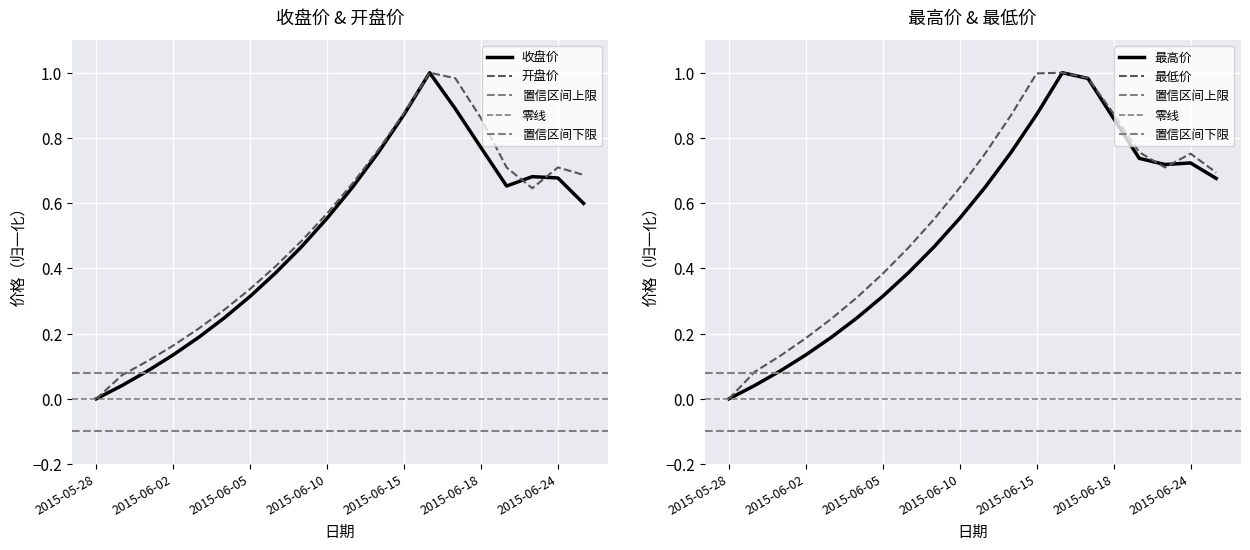

Reading left to right, extract all data points from this chart.

收盘价: 2015-05-28=0.0	2015-05-29=0.0	2015-06-01=0.1	2015-06-02=0.1	2015-06-03=0.2	2015-06-04=0.2	2015-06-05=0.3	2015-06-08=0.4	2015-06-09=0.5	2015-06-10=0.6	2015-06-11=0.6	2015-06-12=0.8	2015-06-15=0.9	2015-06-16=1.0	2015-06-17=0.9	2015-06-18=0.8	2015-06-19=0.7	2015-06-23=0.7	2015-06-24=0.7	2015-06-25=0.6
开盘价: 2015-05-28=0.0	2015-05-29=0.1	2015-06-01=0.1	2015-06-02=0.2	2015-06-03=0.2	2015-06-04=0.3	2015-06-05=0.3	2015-06-08=0.4	2015-06-09=0.5	2015-06-10=0.6	2015-06-11=0.7	2015-06-12=0.8	2015-06-15=0.9	2015-06-16=1.0	2015-06-17=1.0	2015-06-18=0.9	2015-06-19=0.7	2015-06-23=0.6	2015-06-24=0.7	2015-06-25=0.7
最高价: 2015-05-28=0.0	2015-05-29=0.0	2015-06-01=0.1	2015-06-02=0.1	2015-06-03=0.2	2015-06-04=0.2	2015-06-05=0.3	2015-06-08=0.4	2015-06-09=0.5	2015-06-10=0.6	2015-06-11=0.6	2015-06-12=0.8	2015-06-15=0.9	2015-06-16=1.0	2015-06-17=1.0	2015-06-18=0.9	2015-06-19=0.7	2015-06-23=0.7	2015-06-24=0.7	2015-06-25=0.7
最低价: 2015-05-28=0.0	2015-05-29=0.1	2015-06-01=0.1	2015-06-02=0.2	2015-06-03=0.2	2015-06-04=0.3	2015-06-05=0.4	2015-06-08=0.5	2015-06-09=0.6	2015-06-10=0.6	2015-06-11=0.8	2015-06-12=0.9	2015-06-15=1.0	2015-06-16=1.0	2015-06-17=1.0	2015-06-18=0.9	2015-06-19=0.8	2015-06-23=0.7	2015-06-24=0.8	2015-06-25=0.7